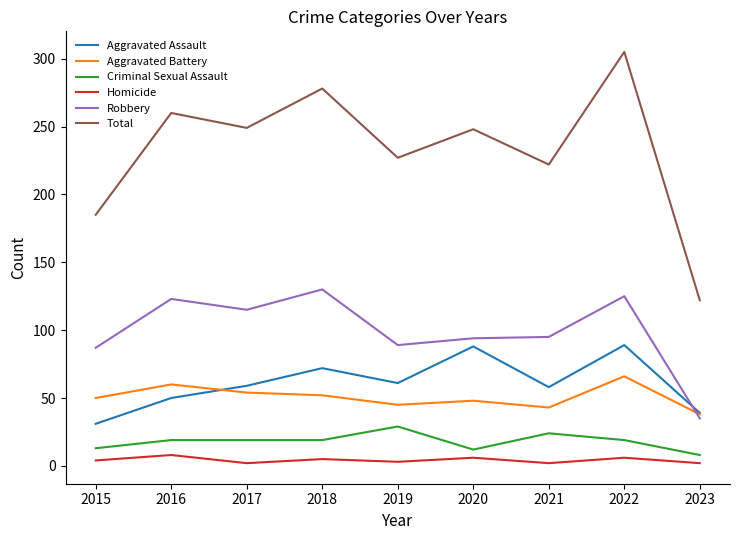

How many interior local valleys does the Total series have?

3